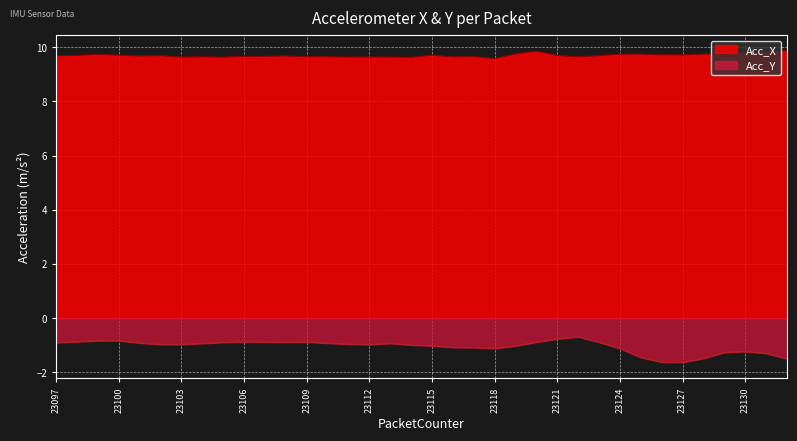

True or false: Acc_Y and Acc_X intersect in this chart.

False